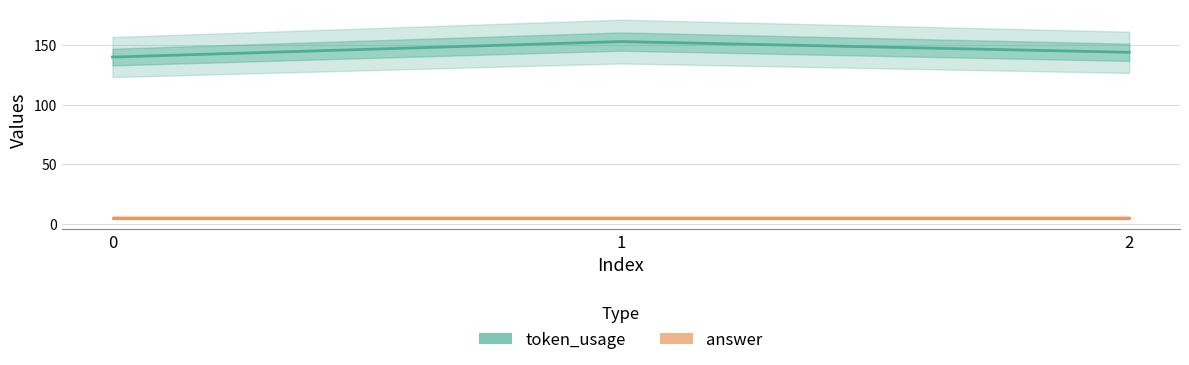

What is the total value across all series at 2?

149